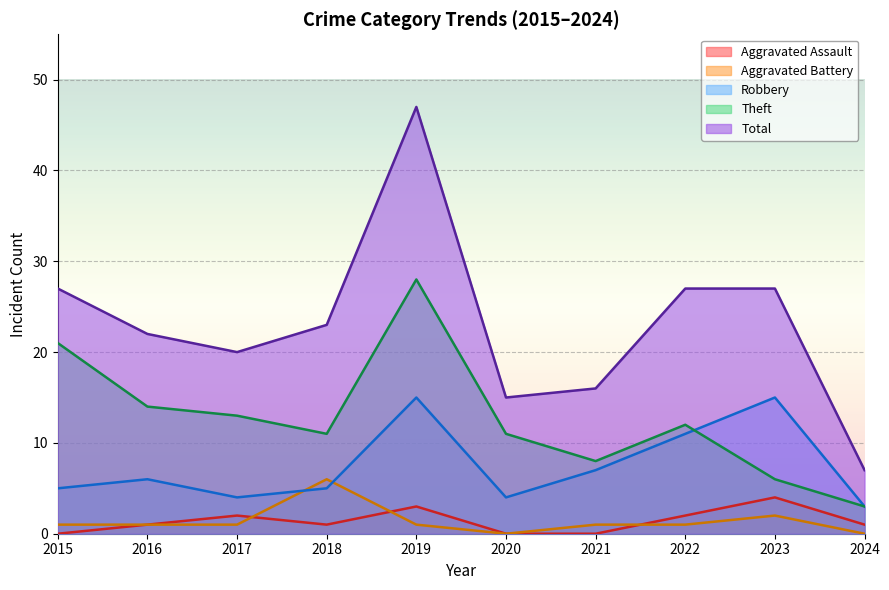

Reading right to left, list all the values displayed in this chart.

Aggravated Assault: 2024=1	2023=4	2022=2	2021=0	2020=0	2019=3	2018=1	2017=2	2016=1	2015=0
Aggravated Battery: 2024=0	2023=2	2022=1	2021=1	2020=0	2019=1	2018=6	2017=1	2016=1	2015=1
Robbery: 2024=3	2023=15	2022=11	2021=7	2020=4	2019=15	2018=5	2017=4	2016=6	2015=5
Theft: 2024=3	2023=6	2022=12	2021=8	2020=11	2019=28	2018=11	2017=13	2016=14	2015=21
Total: 2024=7	2023=27	2022=27	2021=16	2020=15	2019=47	2018=23	2017=20	2016=22	2015=27